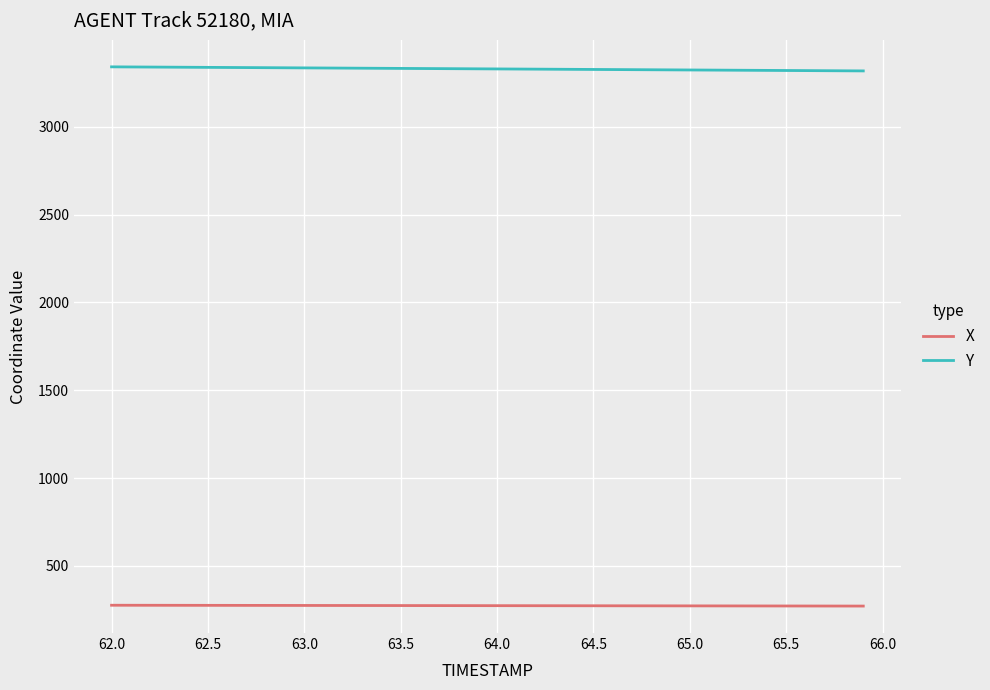

What is the maximum value shown in the chart?

3340.8